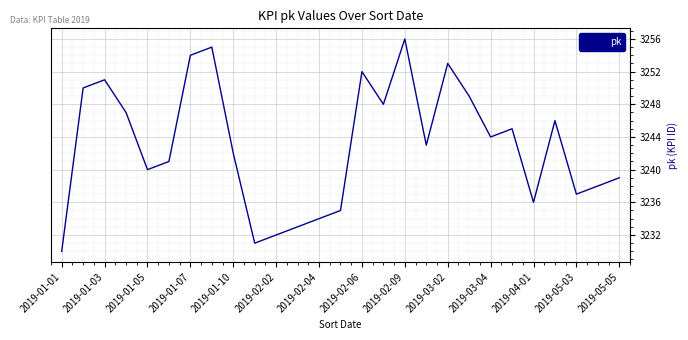

What is the minimum value shown in the chart?

3230